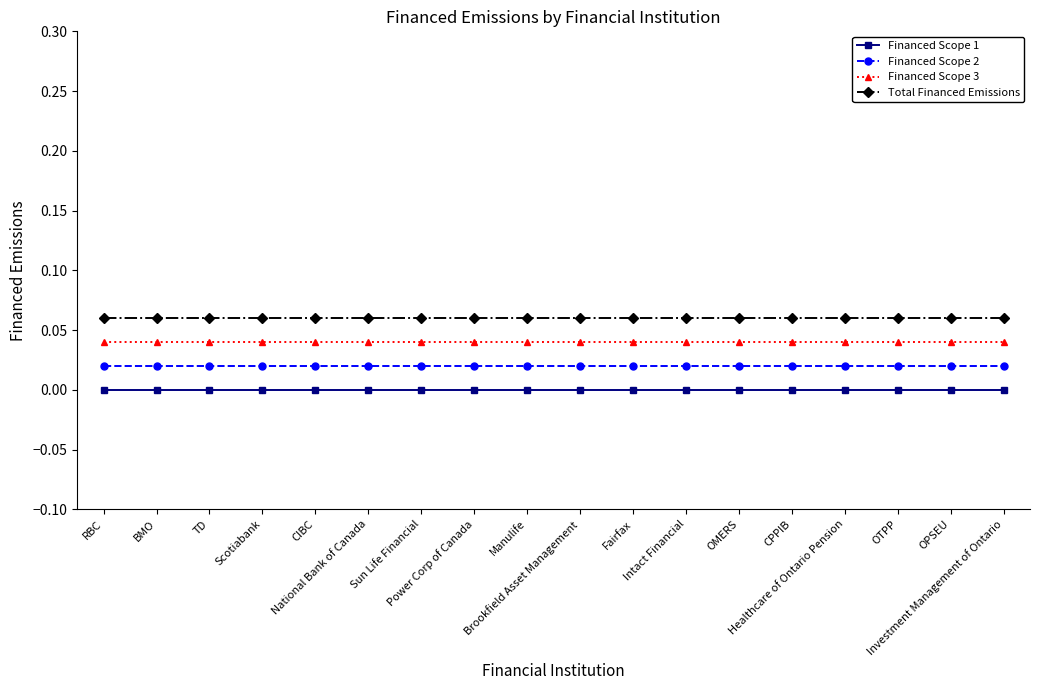

Which series has the largest total across all categories?

Total Financed Emissions